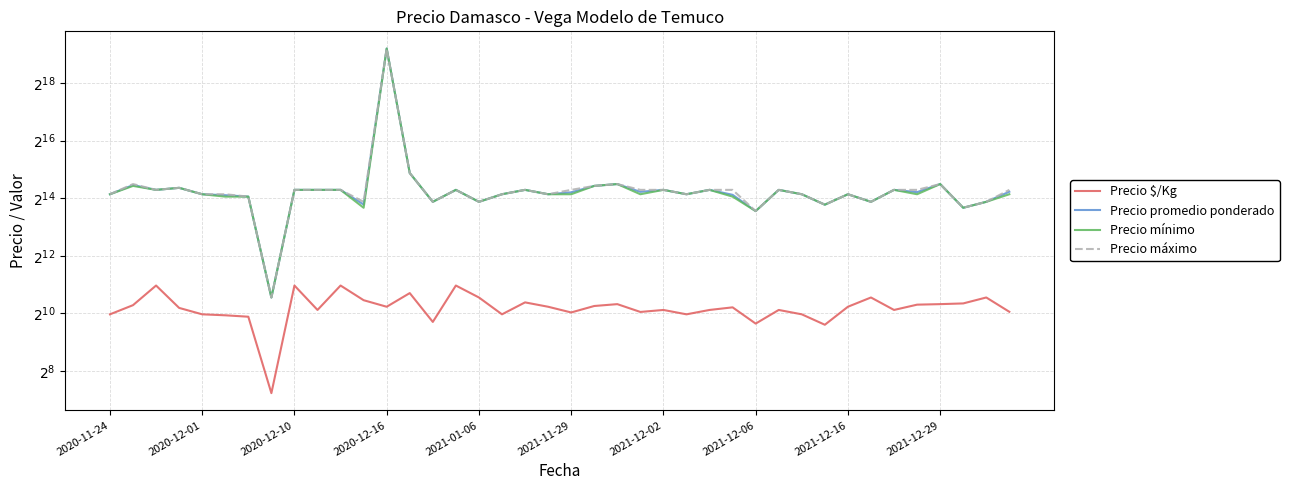

Is it true that Precio máximo equals 10421 at 14?

False